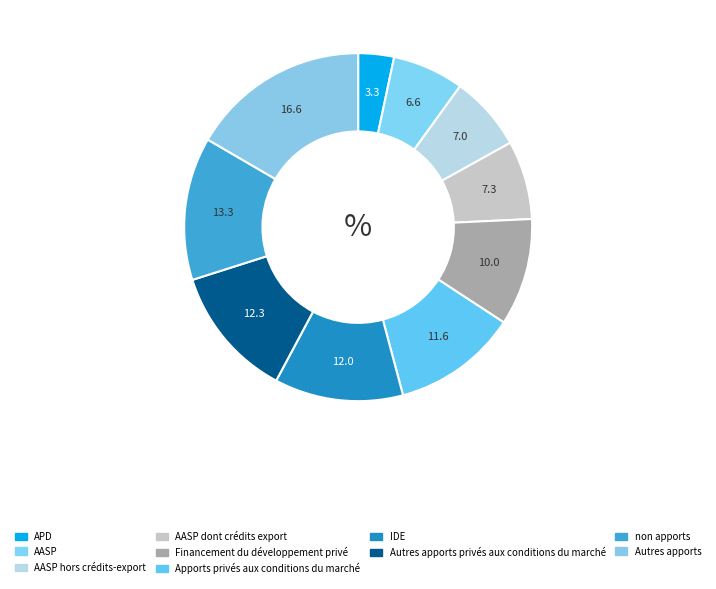

Which category has the biggest portion of the pie?

Autres apports